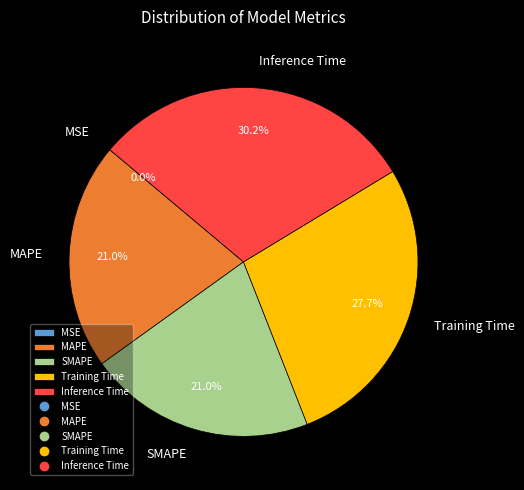

Is there any slice that represents more than half of the pie?

No